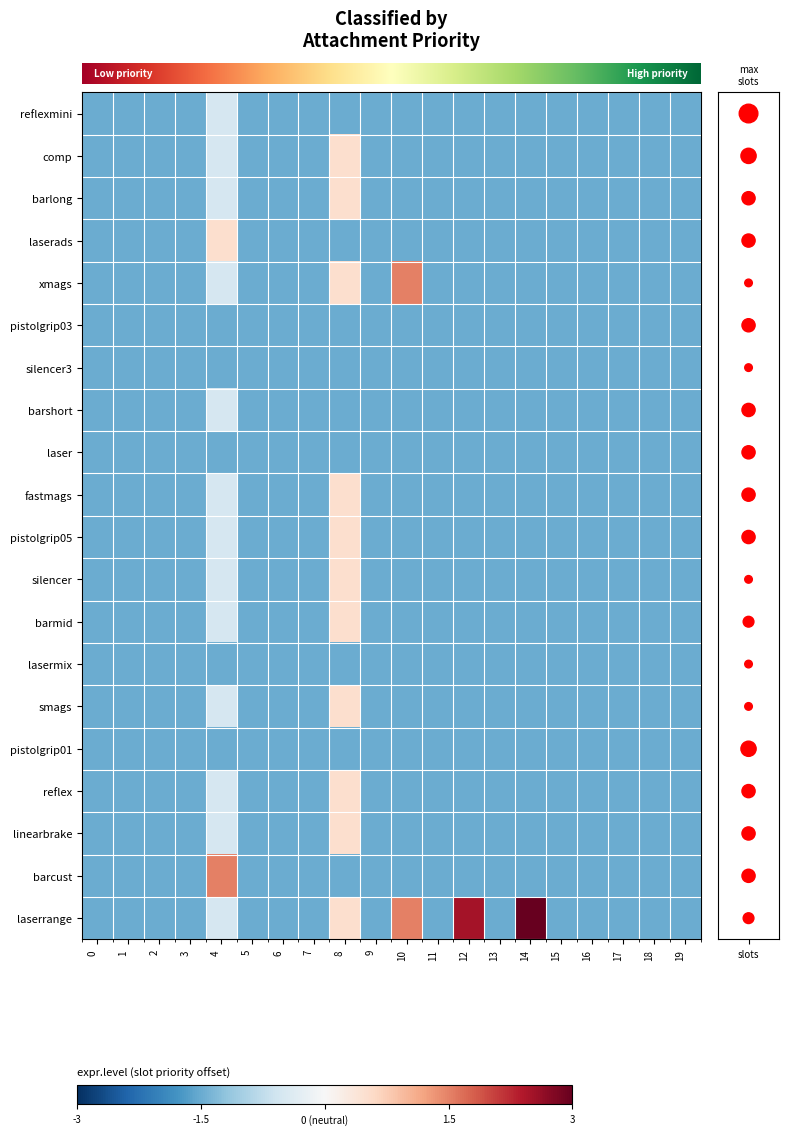

Reading right to left, extract all data points from this chart.

row_0: 19=-1.5	18=-1.5	17=-1.5	16=-1.5	15=-1.5	14=-1.5	13=-1.5	12=-1.5	11=-1.5	10=-1.5	9=-1.5	8=-1.5	7=-1.5	6=-1.5	5=-1.5	4=-0.5	3=-1.5	2=-1.5	1=-1.5	0=-1.5
row_1: 19=-1.5	18=-1.5	17=-1.5	16=-1.5	15=-1.5	14=-1.5	13=-1.5	12=-1.5	11=-1.5	10=-1.5	9=-1.5	8=0.5	7=-1.5	6=-1.5	5=-1.5	4=-0.5	3=-1.5	2=-1.5	1=-1.5	0=-1.5
row_2: 19=-1.5	18=-1.5	17=-1.5	16=-1.5	15=-1.5	14=-1.5	13=-1.5	12=-1.5	11=-1.5	10=-1.5	9=-1.5	8=0.5	7=-1.5	6=-1.5	5=-1.5	4=-0.5	3=-1.5	2=-1.5	1=-1.5	0=-1.5
row_3: 19=-1.5	18=-1.5	17=-1.5	16=-1.5	15=-1.5	14=-1.5	13=-1.5	12=-1.5	11=-1.5	10=-1.5	9=-1.5	8=-1.5	7=-1.5	6=-1.5	5=-1.5	4=0.5	3=-1.5	2=-1.5	1=-1.5	0=-1.5
row_4: 19=-1.5	18=-1.5	17=-1.5	16=-1.5	15=-1.5	14=-1.5	13=-1.5	12=-1.5	11=-1.5	10=1.5	9=-1.5	8=0.5	7=-1.5	6=-1.5	5=-1.5	4=-0.5	3=-1.5	2=-1.5	1=-1.5	0=-1.5
row_5: 19=-1.5	18=-1.5	17=-1.5	16=-1.5	15=-1.5	14=-1.5	13=-1.5	12=-1.5	11=-1.5	10=-1.5	9=-1.5	8=-1.5	7=-1.5	6=-1.5	5=-1.5	4=-1.5	3=-1.5	2=-1.5	1=-1.5	0=-1.5
row_6: 19=-1.5	18=-1.5	17=-1.5	16=-1.5	15=-1.5	14=-1.5	13=-1.5	12=-1.5	11=-1.5	10=-1.5	9=-1.5	8=-1.5	7=-1.5	6=-1.5	5=-1.5	4=-1.5	3=-1.5	2=-1.5	1=-1.5	0=-1.5
row_7: 19=-1.5	18=-1.5	17=-1.5	16=-1.5	15=-1.5	14=-1.5	13=-1.5	12=-1.5	11=-1.5	10=-1.5	9=-1.5	8=-1.5	7=-1.5	6=-1.5	5=-1.5	4=-0.5	3=-1.5	2=-1.5	1=-1.5	0=-1.5
row_8: 19=-1.5	18=-1.5	17=-1.5	16=-1.5	15=-1.5	14=-1.5	13=-1.5	12=-1.5	11=-1.5	10=-1.5	9=-1.5	8=-1.5	7=-1.5	6=-1.5	5=-1.5	4=-1.5	3=-1.5	2=-1.5	1=-1.5	0=-1.5
row_9: 19=-1.5	18=-1.5	17=-1.5	16=-1.5	15=-1.5	14=-1.5	13=-1.5	12=-1.5	11=-1.5	10=-1.5	9=-1.5	8=0.5	7=-1.5	6=-1.5	5=-1.5	4=-0.5	3=-1.5	2=-1.5	1=-1.5	0=-1.5
row_10: 19=-1.5	18=-1.5	17=-1.5	16=-1.5	15=-1.5	14=-1.5	13=-1.5	12=-1.5	11=-1.5	10=-1.5	9=-1.5	8=0.5	7=-1.5	6=-1.5	5=-1.5	4=-0.5	3=-1.5	2=-1.5	1=-1.5	0=-1.5
row_11: 19=-1.5	18=-1.5	17=-1.5	16=-1.5	15=-1.5	14=-1.5	13=-1.5	12=-1.5	11=-1.5	10=-1.5	9=-1.5	8=0.5	7=-1.5	6=-1.5	5=-1.5	4=-0.5	3=-1.5	2=-1.5	1=-1.5	0=-1.5
row_12: 19=-1.5	18=-1.5	17=-1.5	16=-1.5	15=-1.5	14=-1.5	13=-1.5	12=-1.5	11=-1.5	10=-1.5	9=-1.5	8=0.5	7=-1.5	6=-1.5	5=-1.5	4=-0.5	3=-1.5	2=-1.5	1=-1.5	0=-1.5
row_13: 19=-1.5	18=-1.5	17=-1.5	16=-1.5	15=-1.5	14=-1.5	13=-1.5	12=-1.5	11=-1.5	10=-1.5	9=-1.5	8=-1.5	7=-1.5	6=-1.5	5=-1.5	4=-1.5	3=-1.5	2=-1.5	1=-1.5	0=-1.5
row_14: 19=-1.5	18=-1.5	17=-1.5	16=-1.5	15=-1.5	14=-1.5	13=-1.5	12=-1.5	11=-1.5	10=-1.5	9=-1.5	8=0.5	7=-1.5	6=-1.5	5=-1.5	4=-0.5	3=-1.5	2=-1.5	1=-1.5	0=-1.5
row_15: 19=-1.5	18=-1.5	17=-1.5	16=-1.5	15=-1.5	14=-1.5	13=-1.5	12=-1.5	11=-1.5	10=-1.5	9=-1.5	8=-1.5	7=-1.5	6=-1.5	5=-1.5	4=-1.5	3=-1.5	2=-1.5	1=-1.5	0=-1.5
row_16: 19=-1.5	18=-1.5	17=-1.5	16=-1.5	15=-1.5	14=-1.5	13=-1.5	12=-1.5	11=-1.5	10=-1.5	9=-1.5	8=0.5	7=-1.5	6=-1.5	5=-1.5	4=-0.5	3=-1.5	2=-1.5	1=-1.5	0=-1.5
row_17: 19=-1.5	18=-1.5	17=-1.5	16=-1.5	15=-1.5	14=-1.5	13=-1.5	12=-1.5	11=-1.5	10=-1.5	9=-1.5	8=0.5	7=-1.5	6=-1.5	5=-1.5	4=-0.5	3=-1.5	2=-1.5	1=-1.5	0=-1.5
row_18: 19=-1.5	18=-1.5	17=-1.5	16=-1.5	15=-1.5	14=-1.5	13=-1.5	12=-1.5	11=-1.5	10=-1.5	9=-1.5	8=-1.5	7=-1.5	6=-1.5	5=-1.5	4=1.5	3=-1.5	2=-1.5	1=-1.5	0=-1.5
row_19: 19=-1.5	18=-1.5	17=-1.5	16=-1.5	15=-1.5	14=3.0	13=-1.5	12=2.5	11=-1.5	10=1.5	9=-1.5	8=0.5	7=-1.5	6=-1.5	5=-1.5	4=-0.5	3=-1.5	2=-1.5	1=-1.5	0=-1.5
slot count: 19=19.0	18=18.0	17=17.0	16=16.0	15=15.0	14=14.0	13=13.0	12=12.0	11=11.0	10=10.0	9=9.0	8=8.0	7=7.0	6=6.0	5=5.0	4=4.0	3=3.0	2=2.0	1=1.0	0=0.0